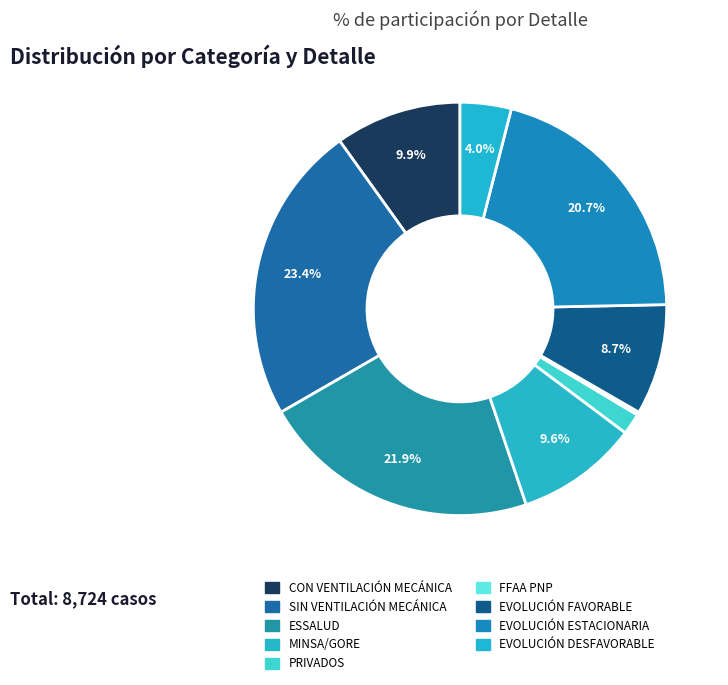

What portion of the pie excludes ESSALUD?

78.1%